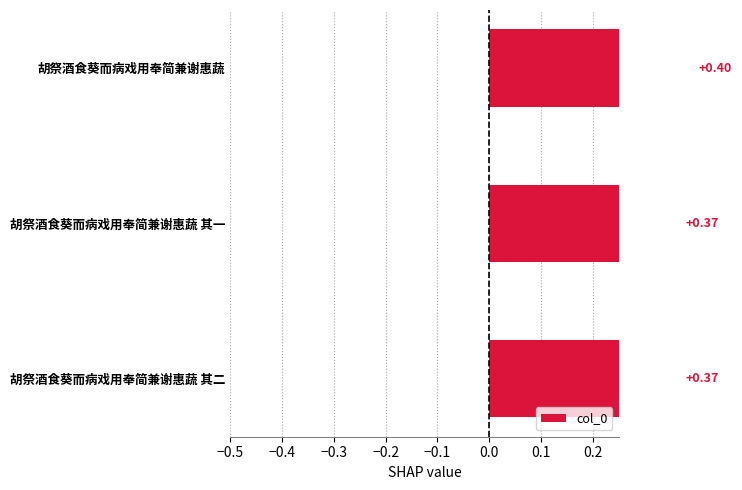

What is the value of the 1st bar from the left?

0.4